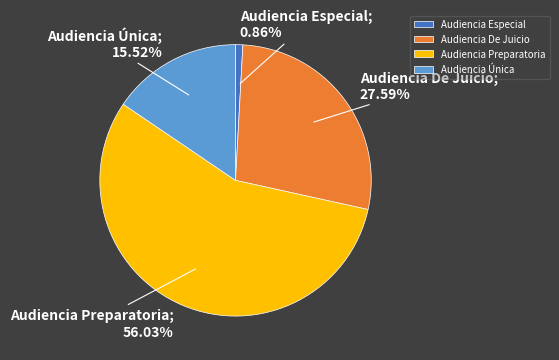

To the nearest percent, what portion does Audiencia Única represent?

16%